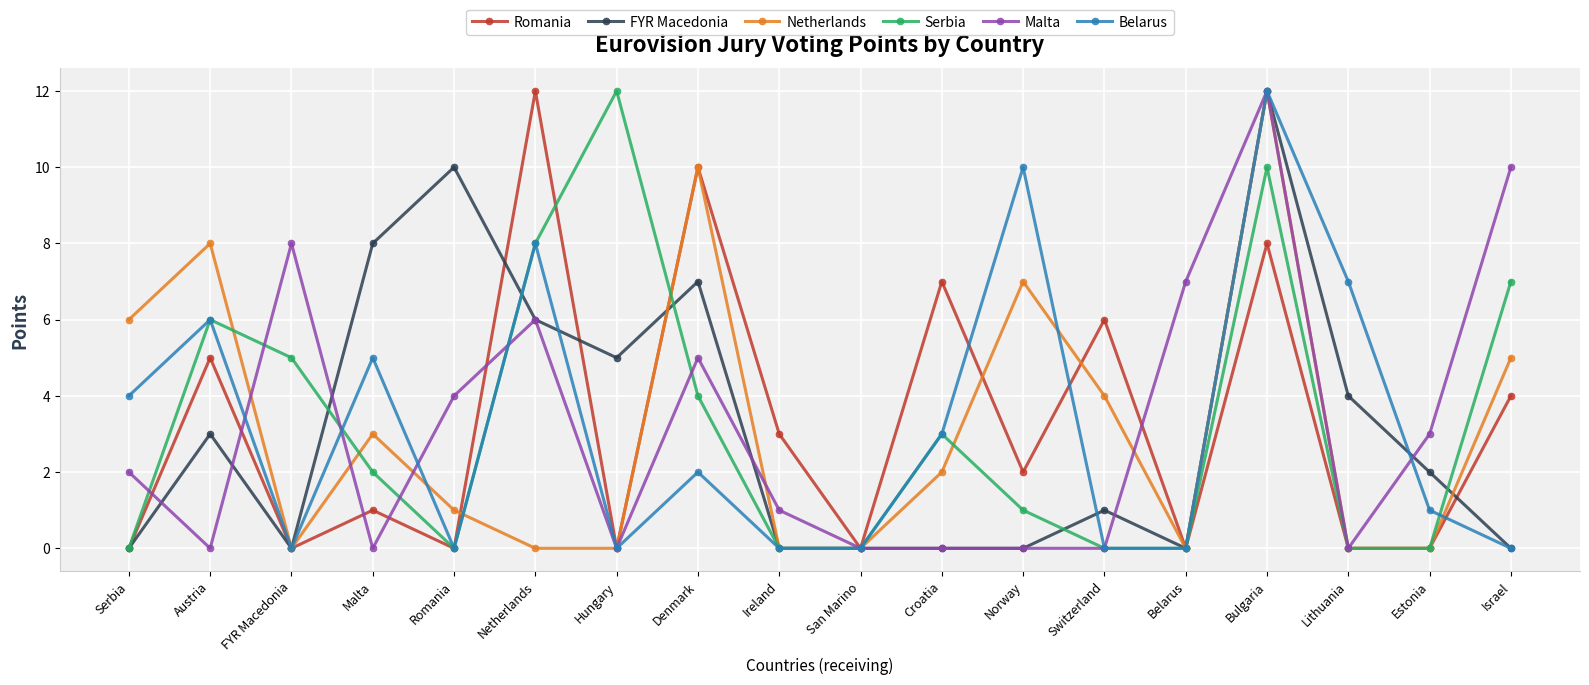

Reading left to right, what are all the values shown in this chart?

Romania: 0	5	0	1	0	12	0	10	3	0	7	2	6	0	8	0	0	4
FYR Macedonia: 0	3	0	8	10	6	5	7	0	0	0	0	1	0	12	4	2	0
Netherlands: 6	8	0	3	1	0	0	10	0	0	2	7	4	0	12	0	0	5
Serbia: 0	6	5	2	0	8	12	4	0	0	3	1	0	0	10	0	0	7
Malta: 2	0	8	0	4	6	0	5	1	0	0	0	0	7	12	0	3	10
Belarus: 4	6	0	5	0	8	0	2	0	0	3	10	0	0	12	7	1	0